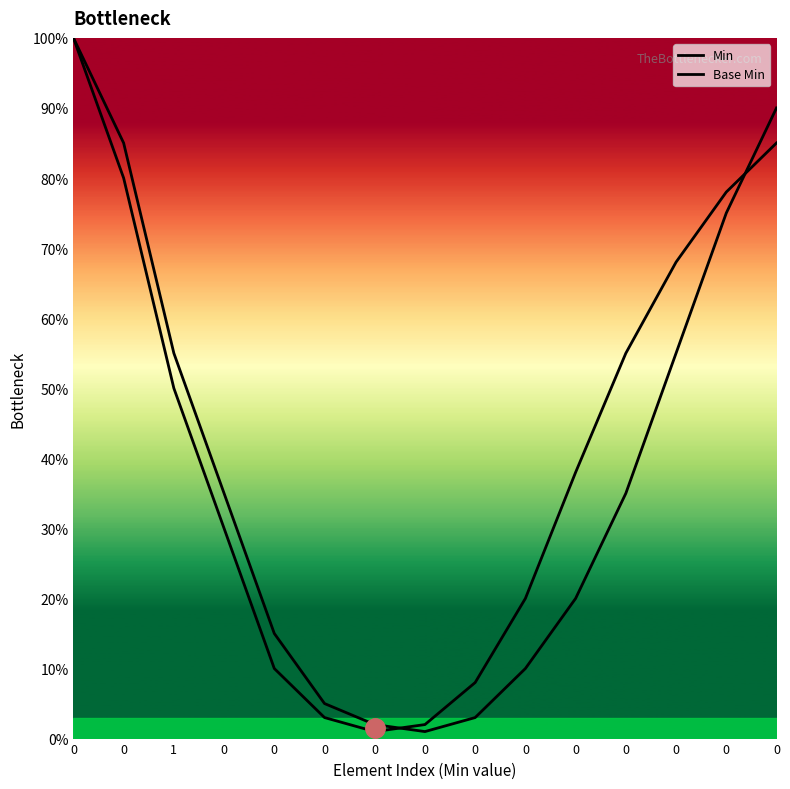

How many times do Base Min and Min cross each other?

2